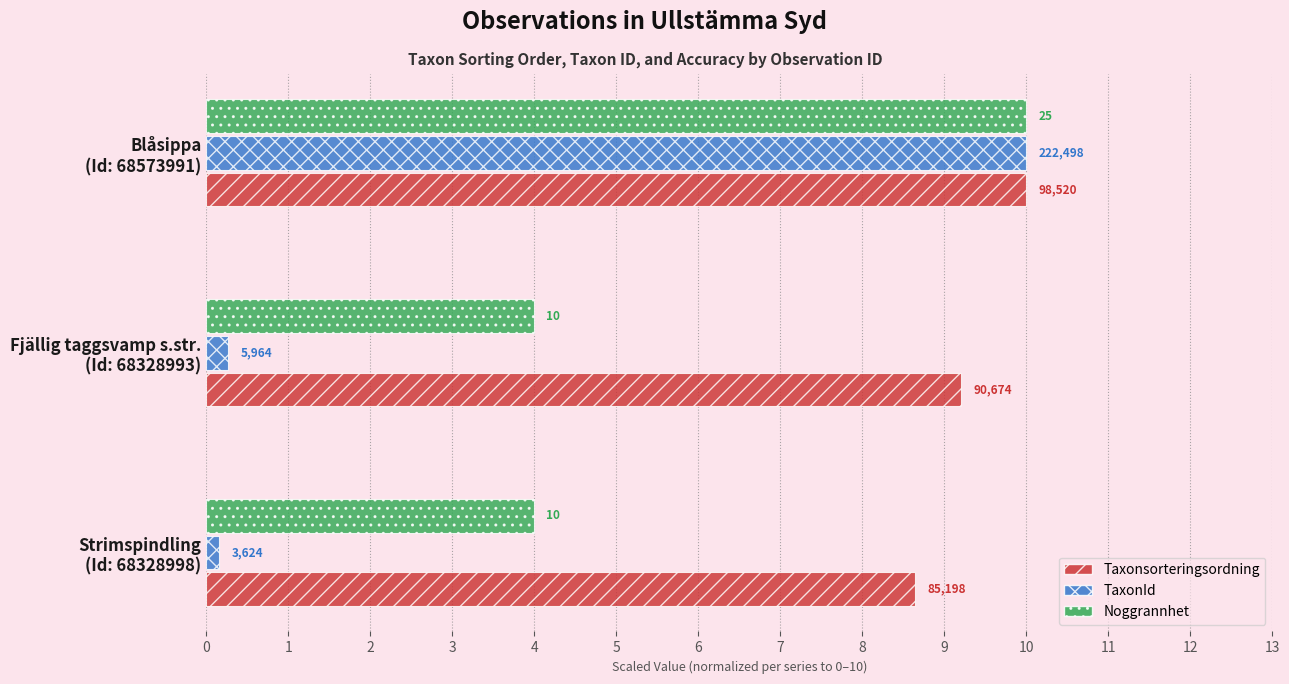

What are all the series names shown in the legend?

Taxonsorteringsordning, TaxonId, Noggrannhet